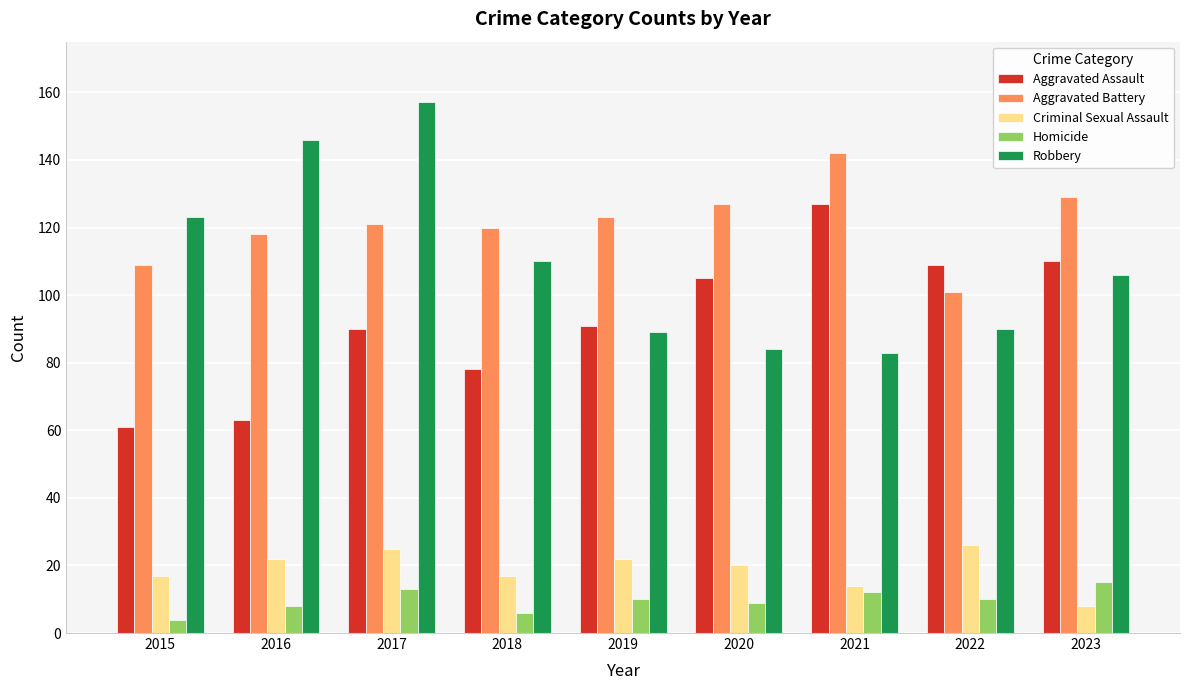

The Homicide series shows 9 at 2020. True or false?

True